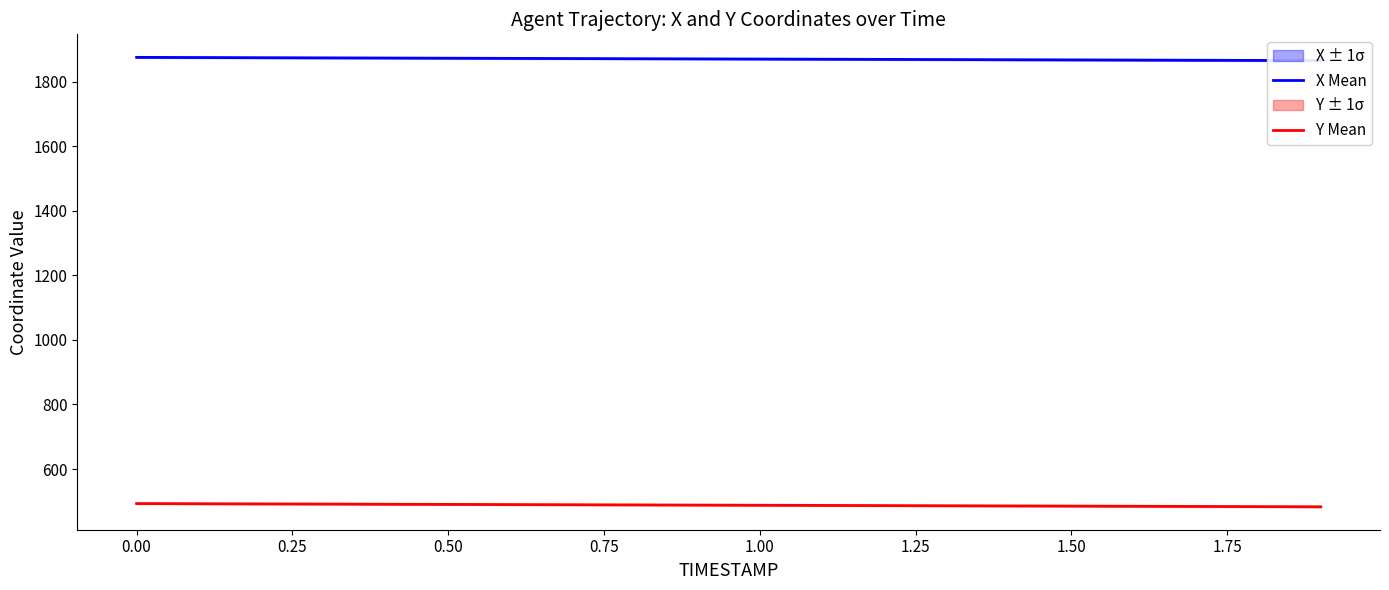

Which series has the largest total across all categories?

X Mean